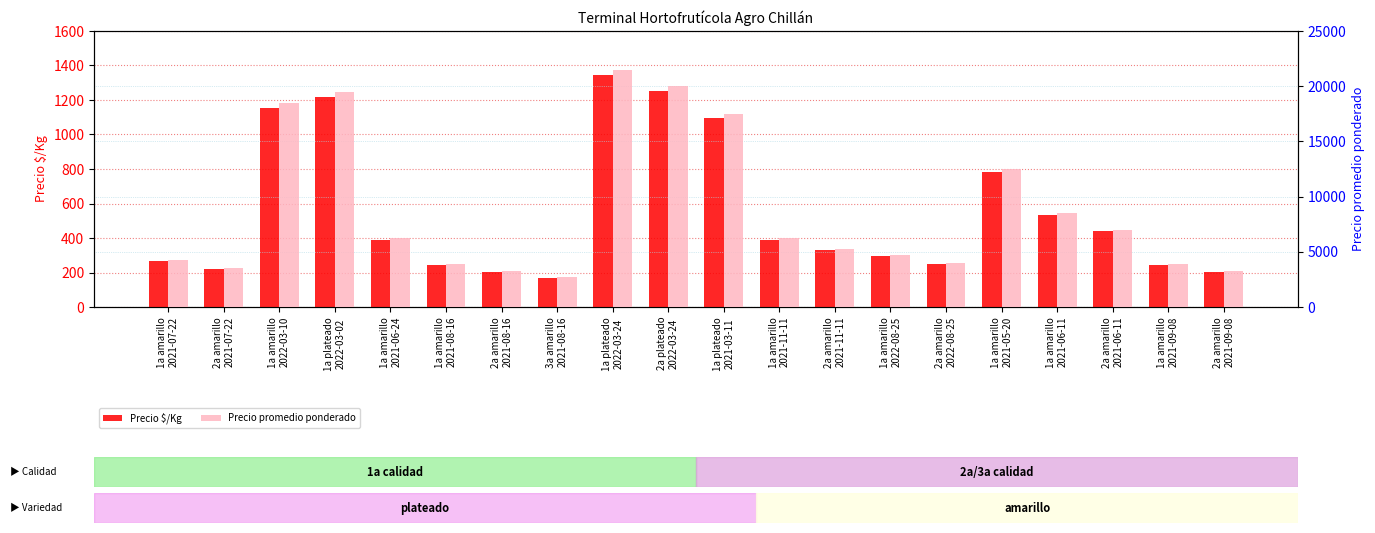

Is the value of Precio $/Kg at 1a amarillo
2021-06-24 greater than the value of Precio promedio ponderado at 2a amarillo
2021-06-11?

No